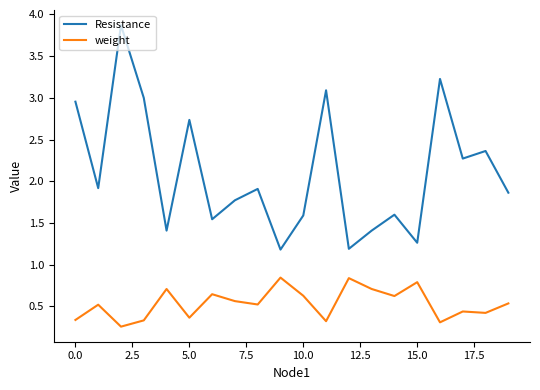

What is the greatest value displayed?

3.9